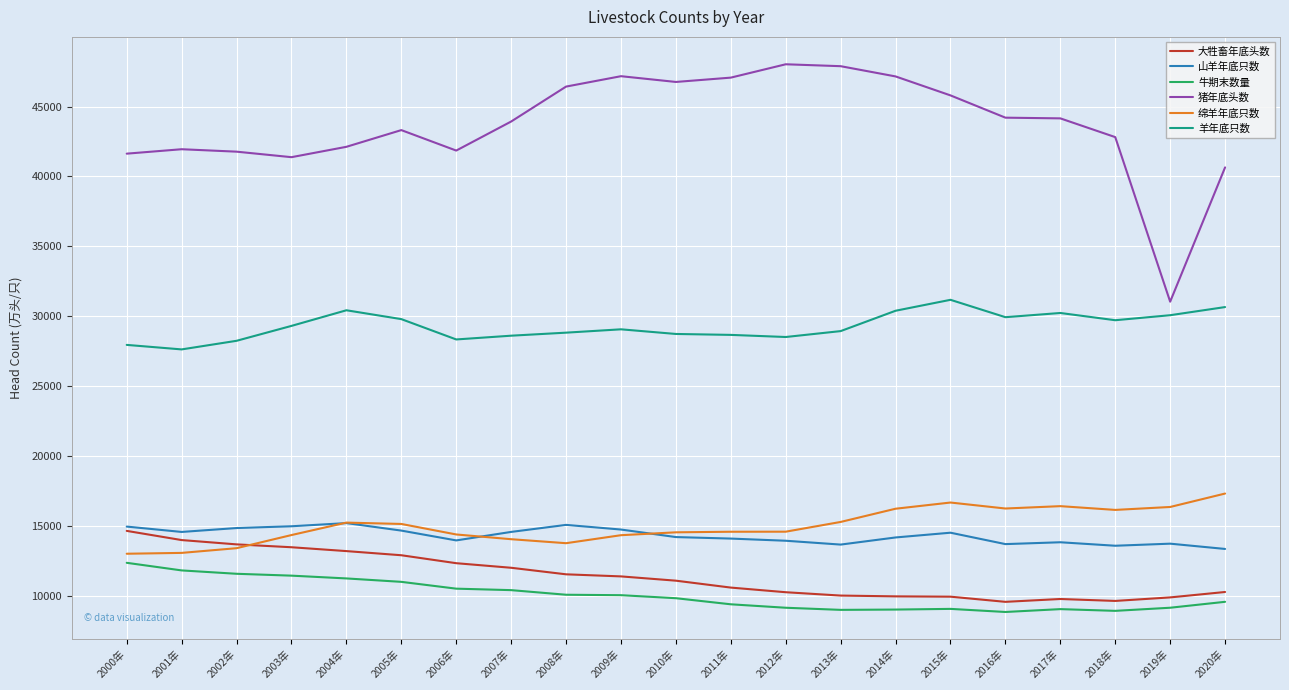

Is the value of 猪年底头数 at 2013年 greater than the value of 大牲畜年底头数 at 2019年?

Yes